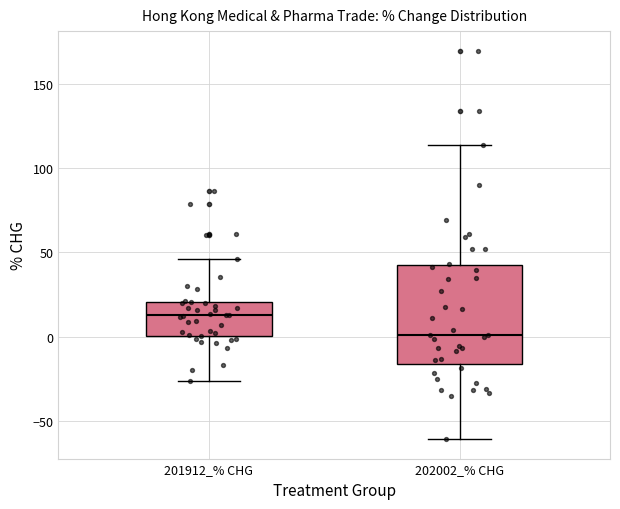

Which box's median line is the highest?

201912_% CHG